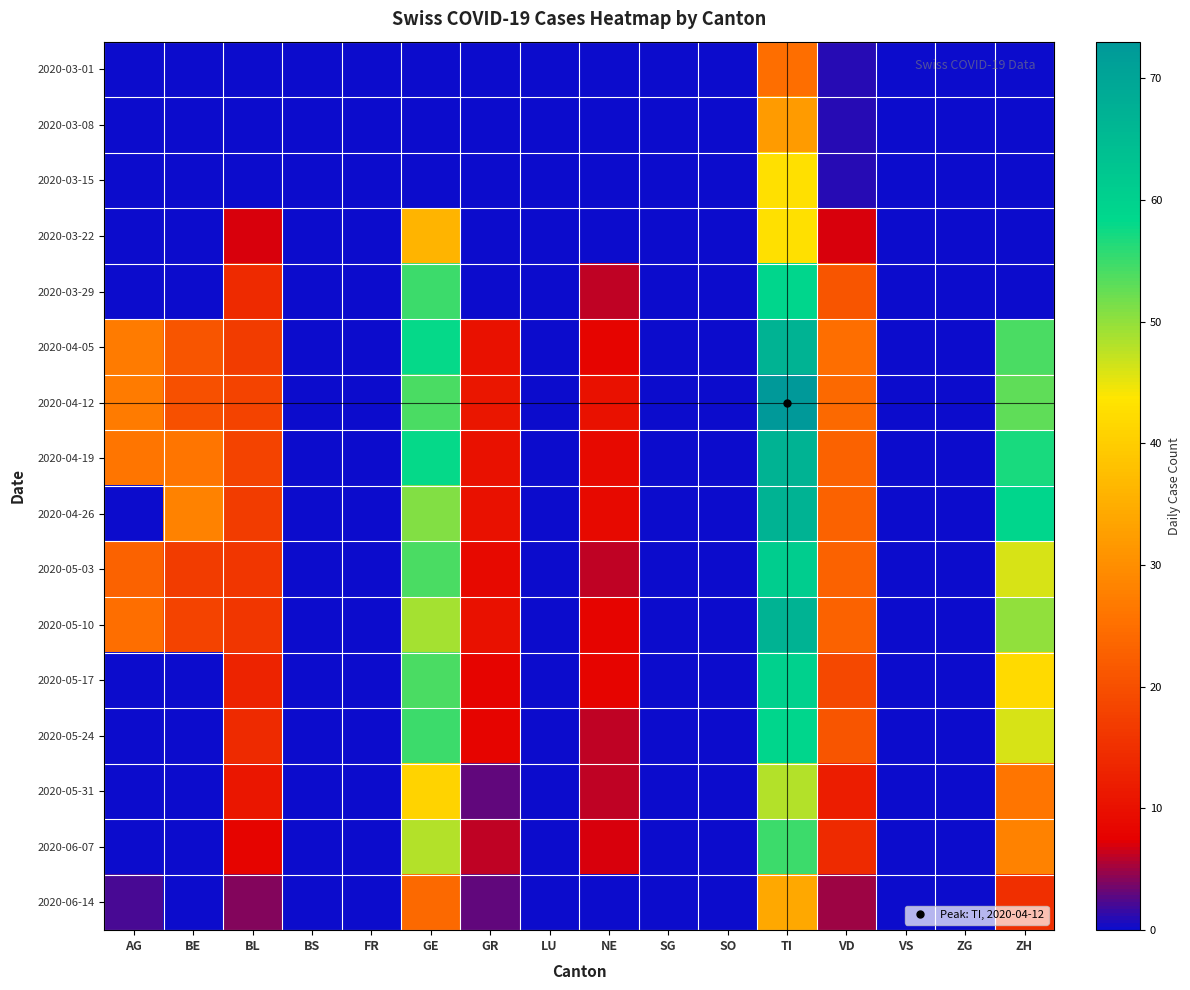

Which series has the largest range (max minus min)?

2020-04-12